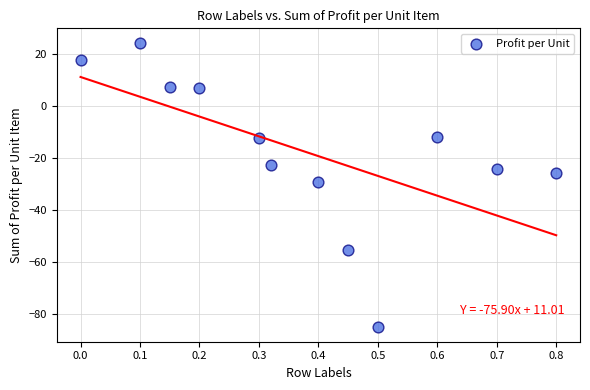

What is the range of X values (max minus min)?

0.8